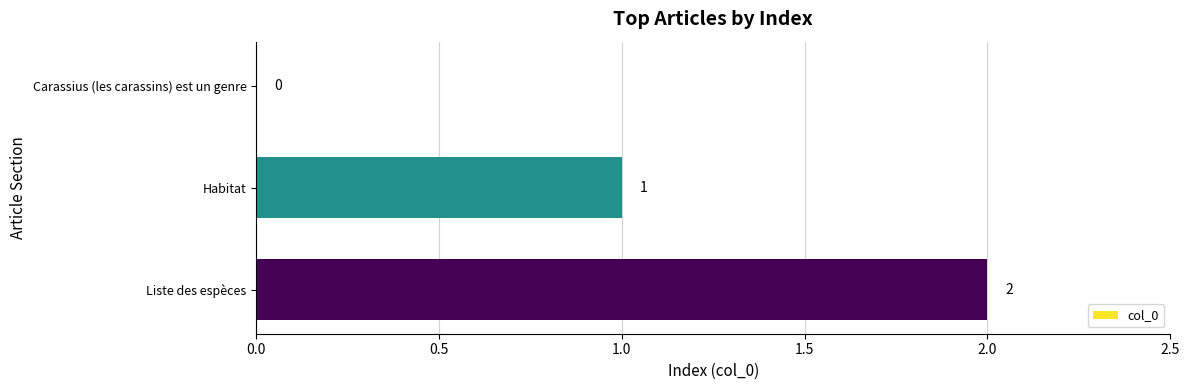

True or false: the data shows 1 at Carassius (les carassins) est un genre.

False